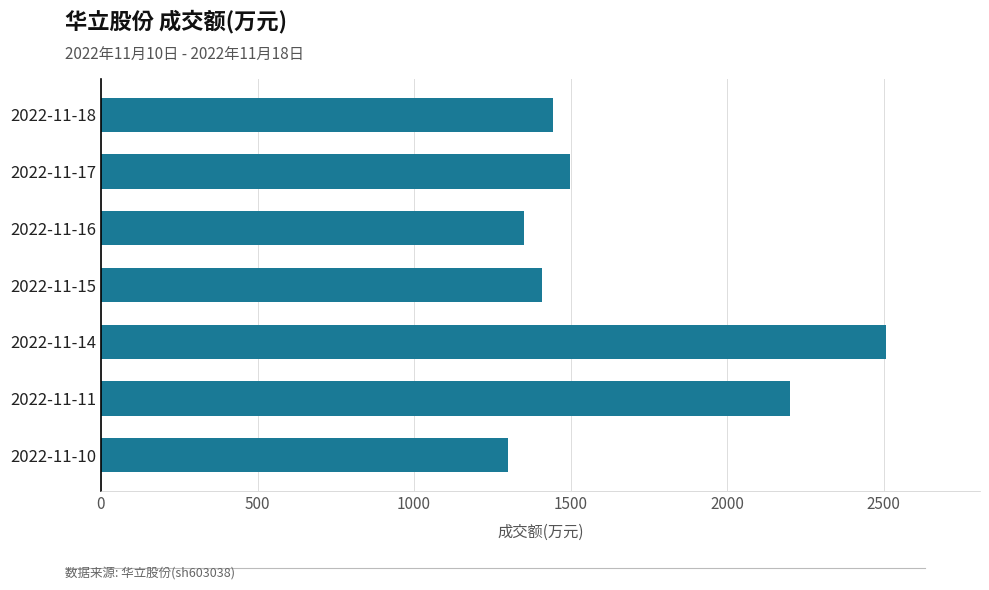

Which category has the highest value across all series?

2022-11-14